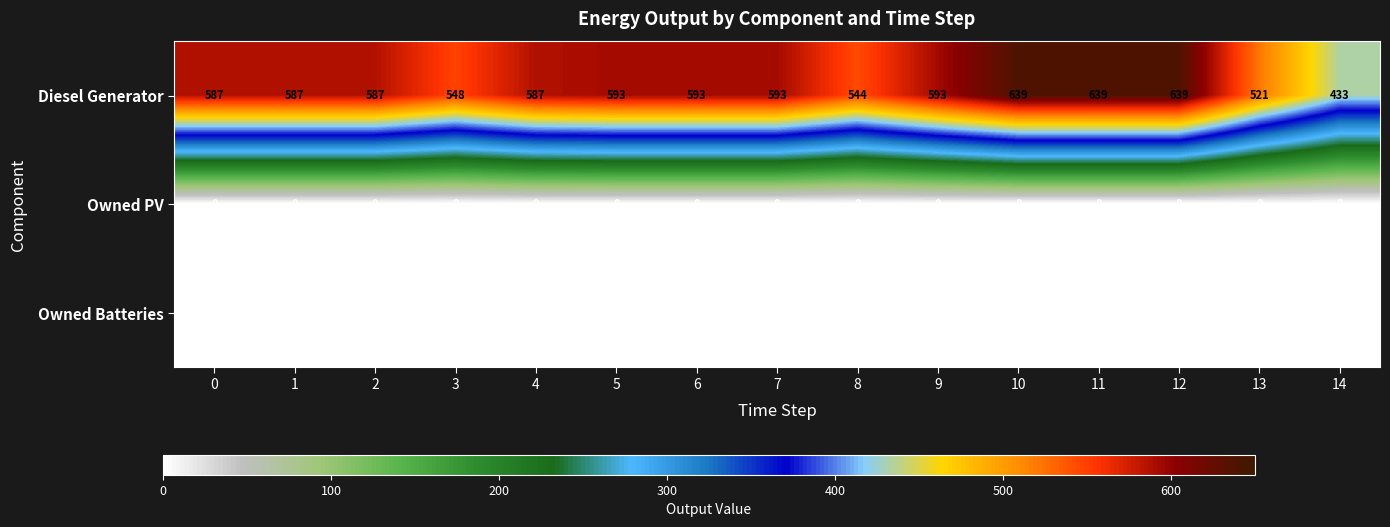

Is it true that Owned Batteries equals 0 at 10?

True